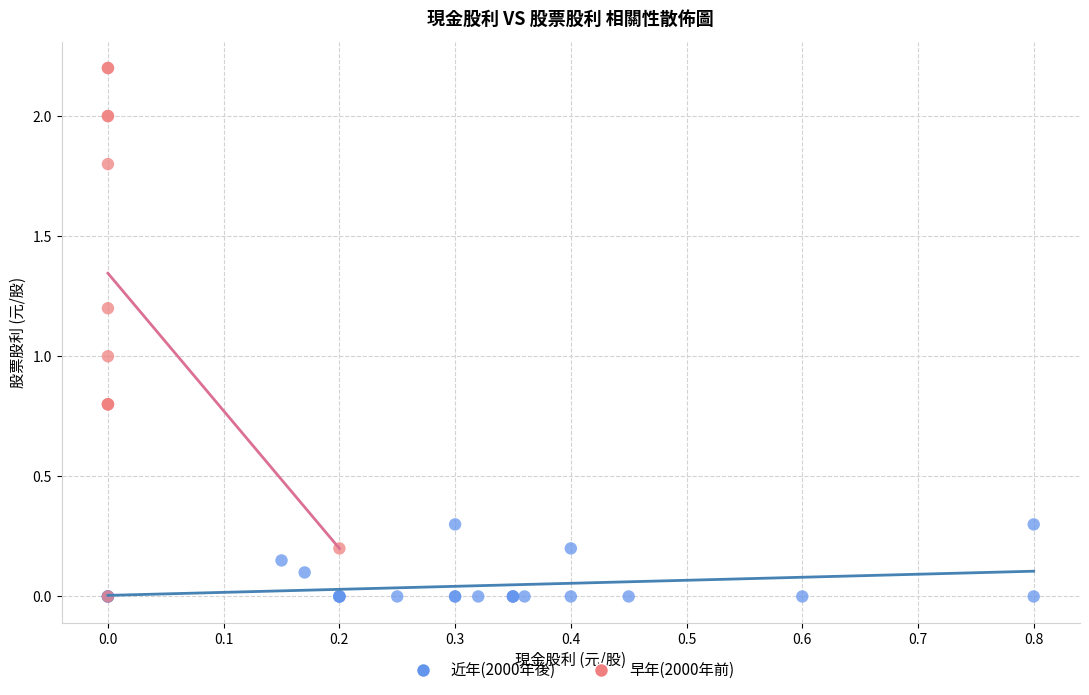

Which series has the largest Y range (max minus min)?

早年(2000年前)